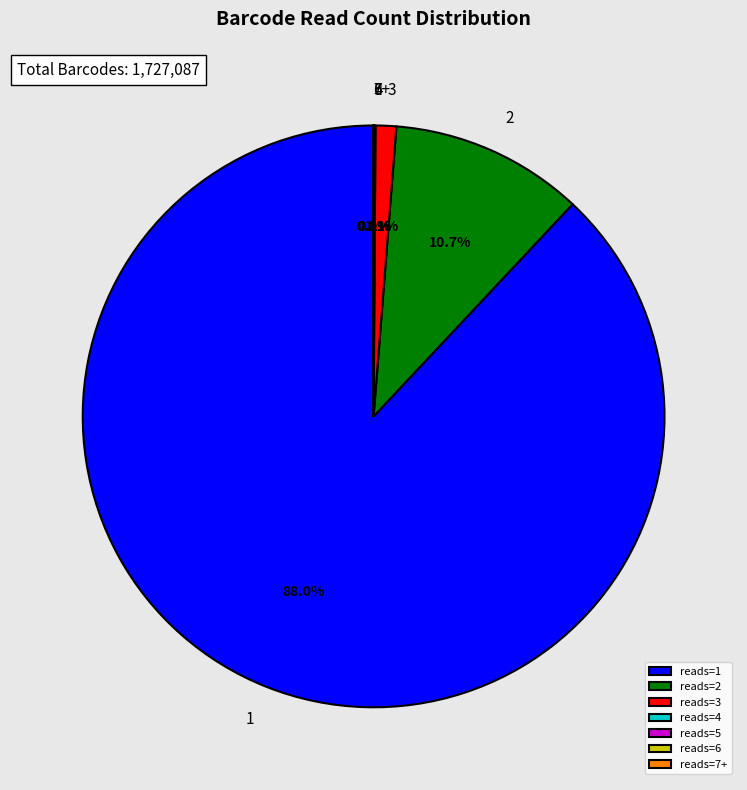

Does reads=1 represent more than half of the total?

Yes